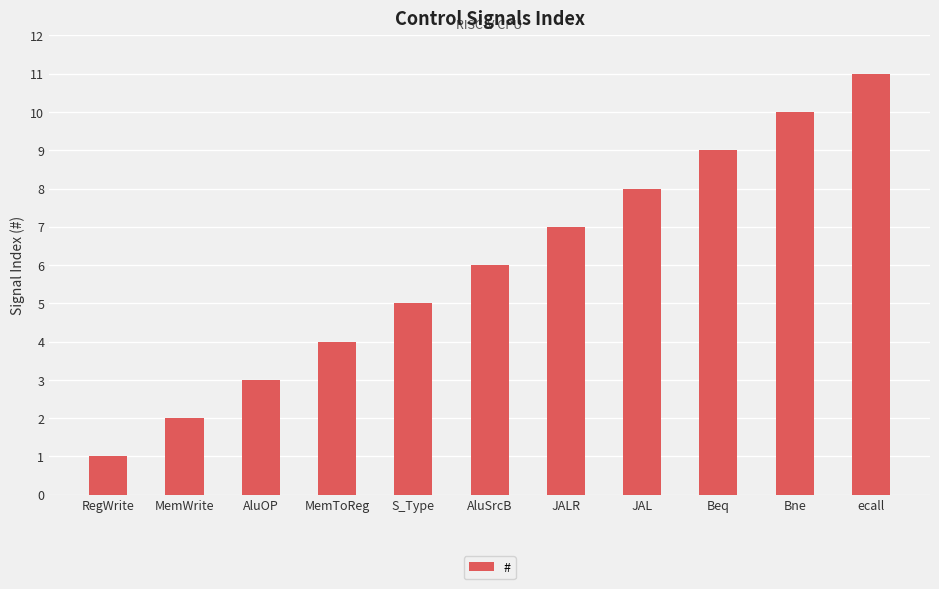

The value at ecall is 7. True or false?

False